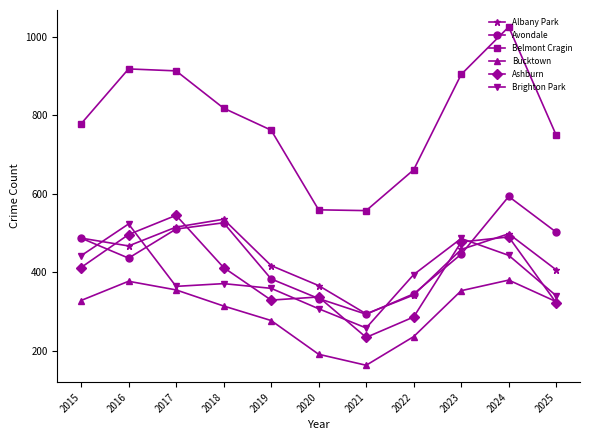

Is it true that Bucktown equals 325 at 2025?

True